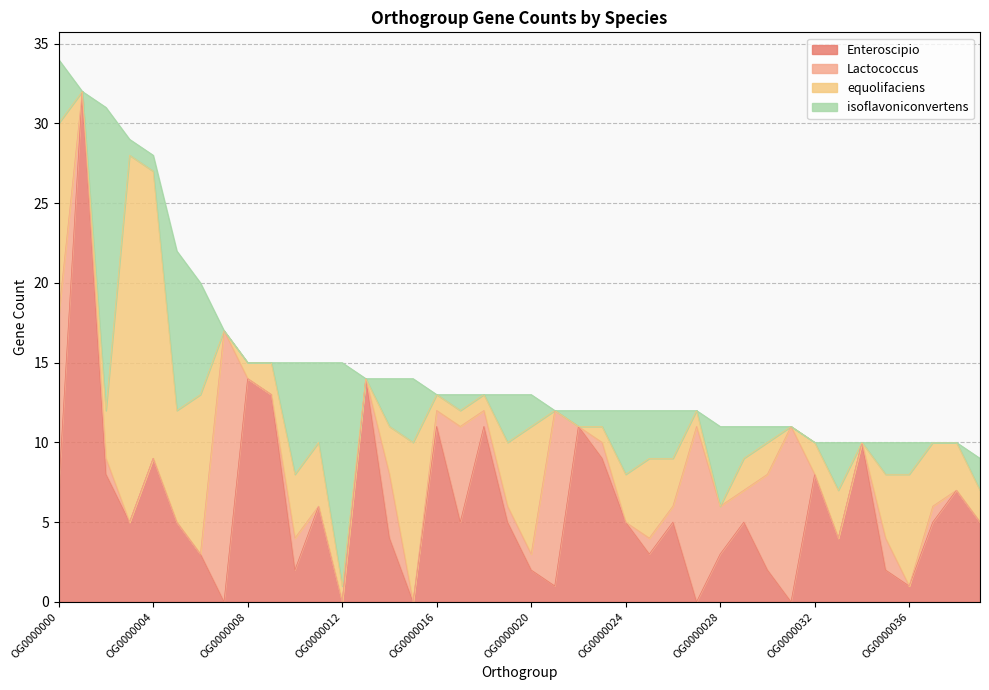

At which category is the sum across all series the highest?

OG0000000